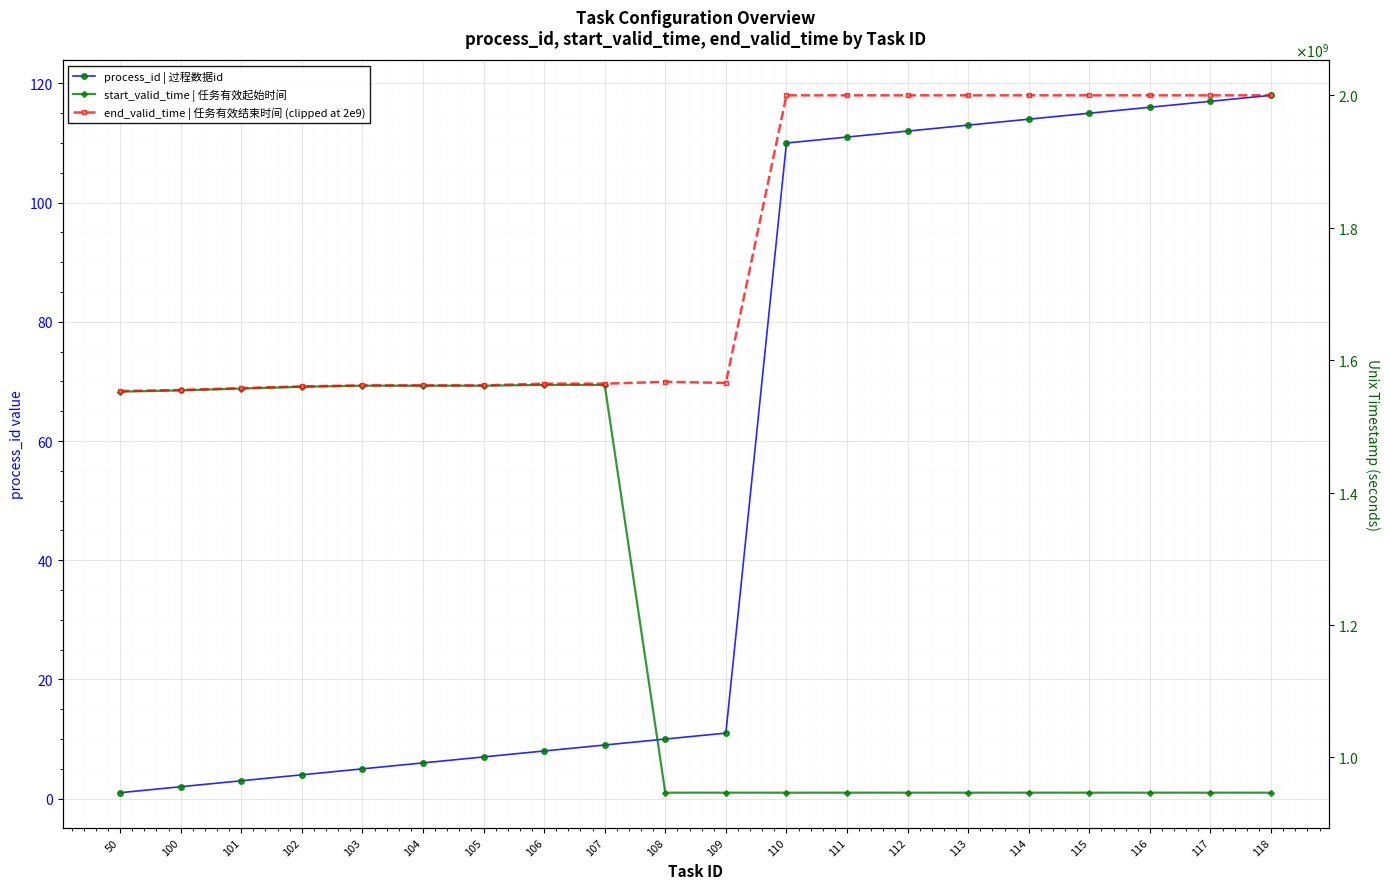

Where does the start_valid_time | 任务有效起始时间 series first go above 946677600?

50